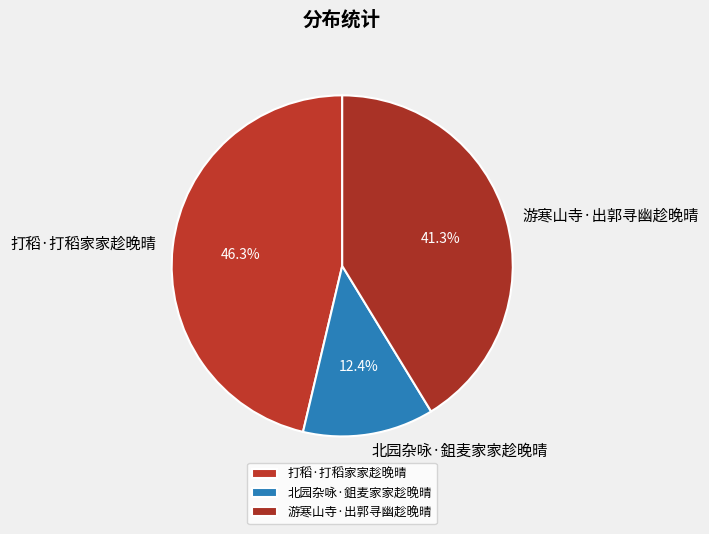

Between 游寒山寺·出郭寻幽趁晚晴 and 打稻·打稻家家趁晚晴, which is larger?

打稻·打稻家家趁晚晴